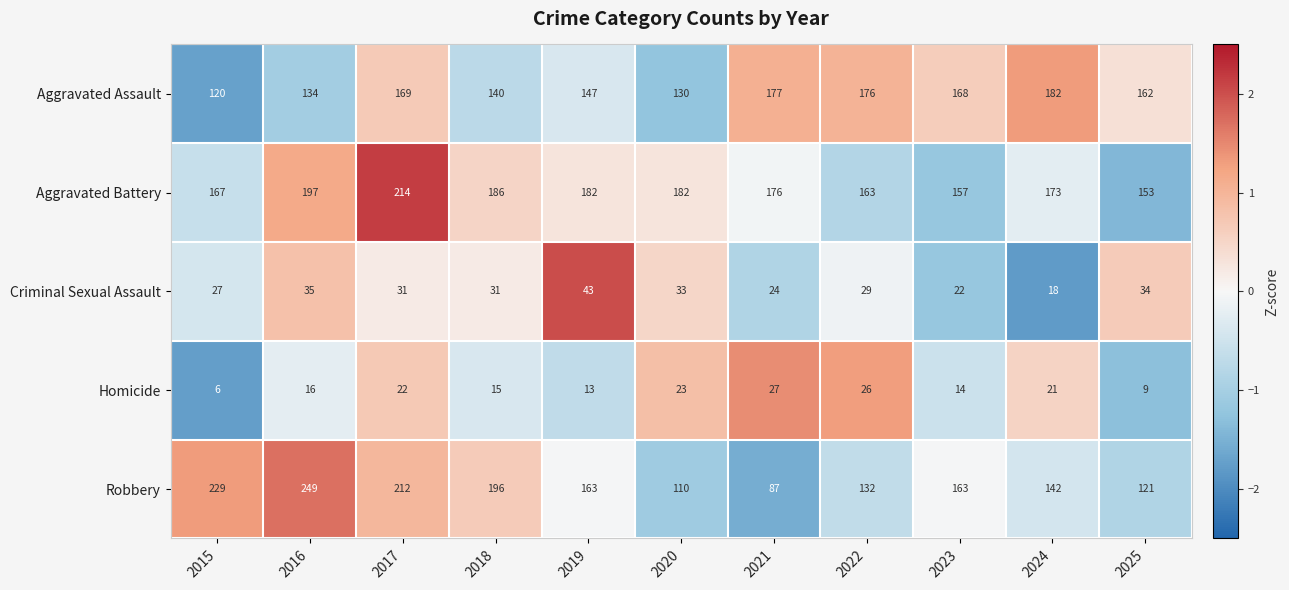

How many categories are shown in the chart?

11